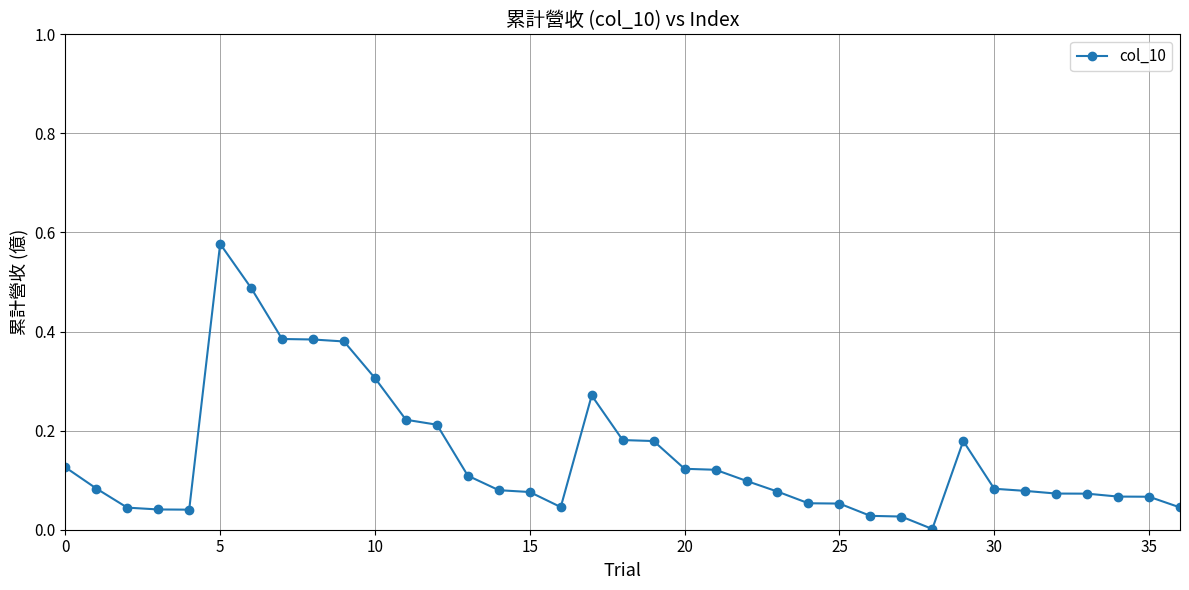

True or false: there are more than 2 points higher than both neighbors.

True